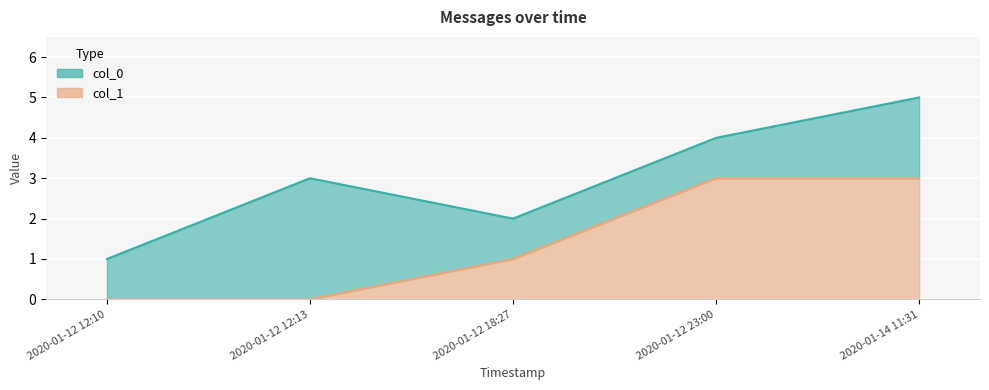

True or false: col_1 and col_0 intersect in this chart.

False